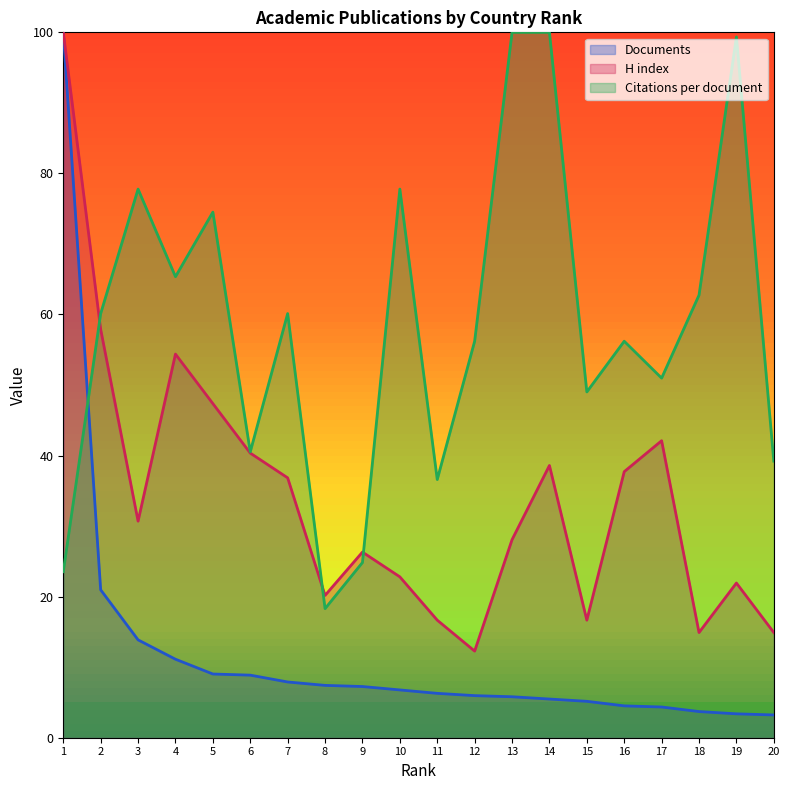

Which series changed the most between 10 and 17?

Citations per document